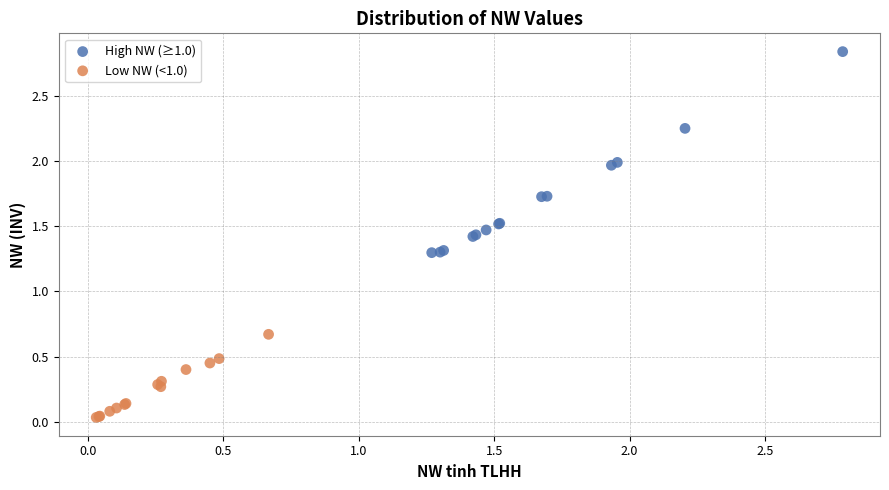

Which series has the largest Y range (max minus min)?

High NW (≥1.0)